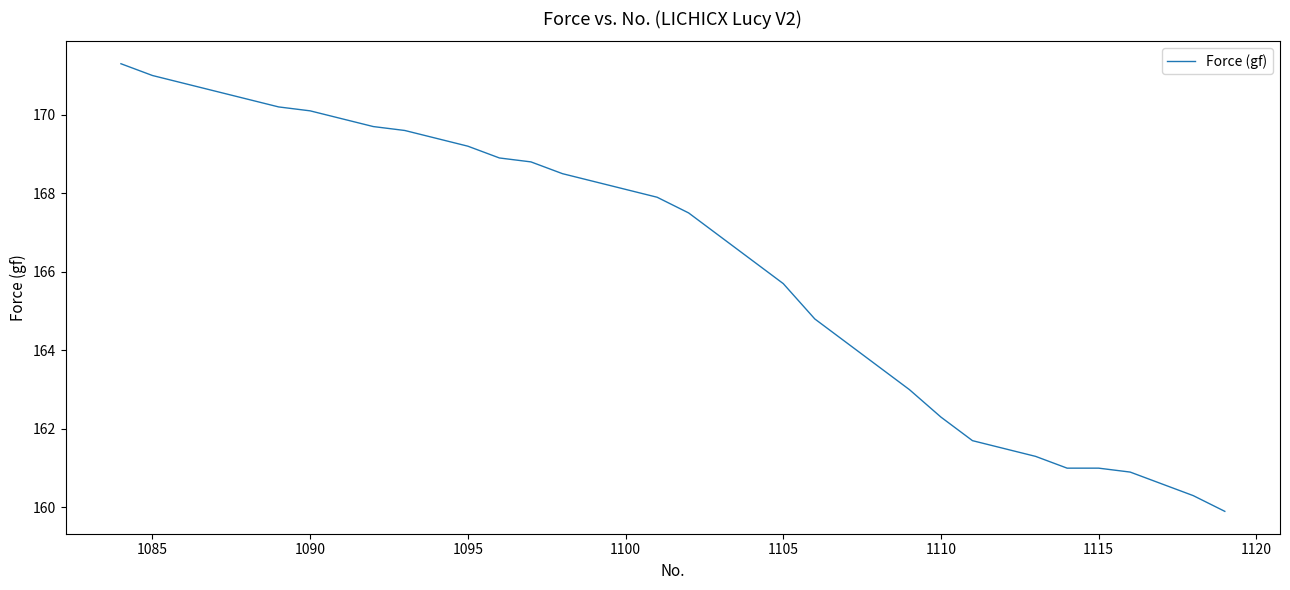

What is the minimum value shown in the chart?

159.9